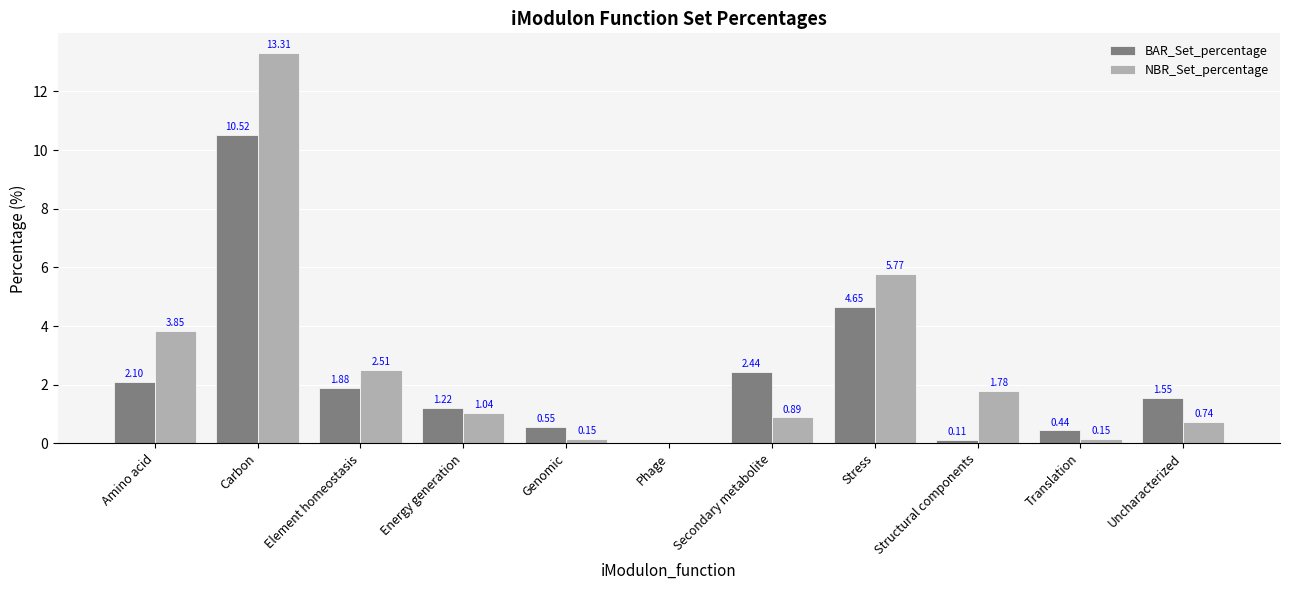

Between Stress and Structural components, which series saw the biggest shift?

BAR_Set_percentage